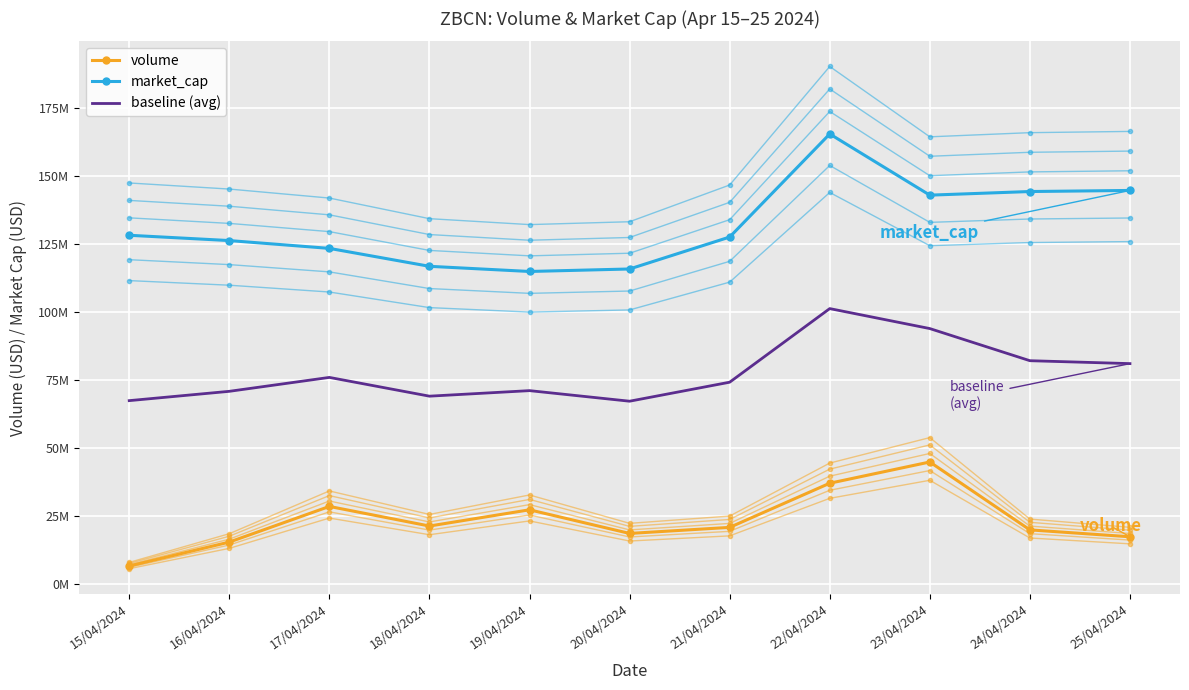

The value of market_cap at 18/04/2024 is 44775092.6. True or false?

False